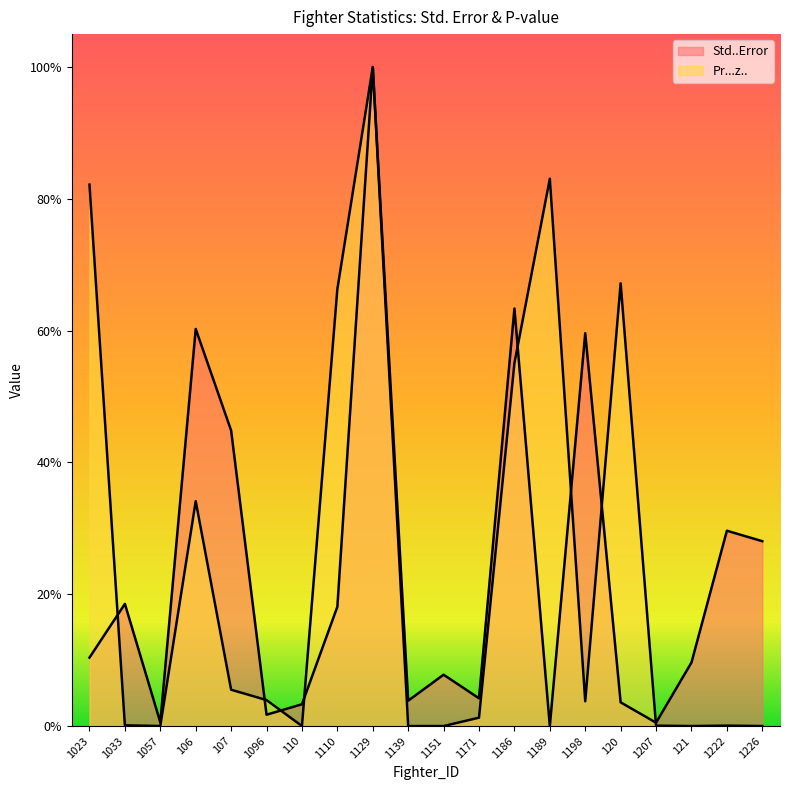

Which series has the largest range (max minus min)?

Std..Error